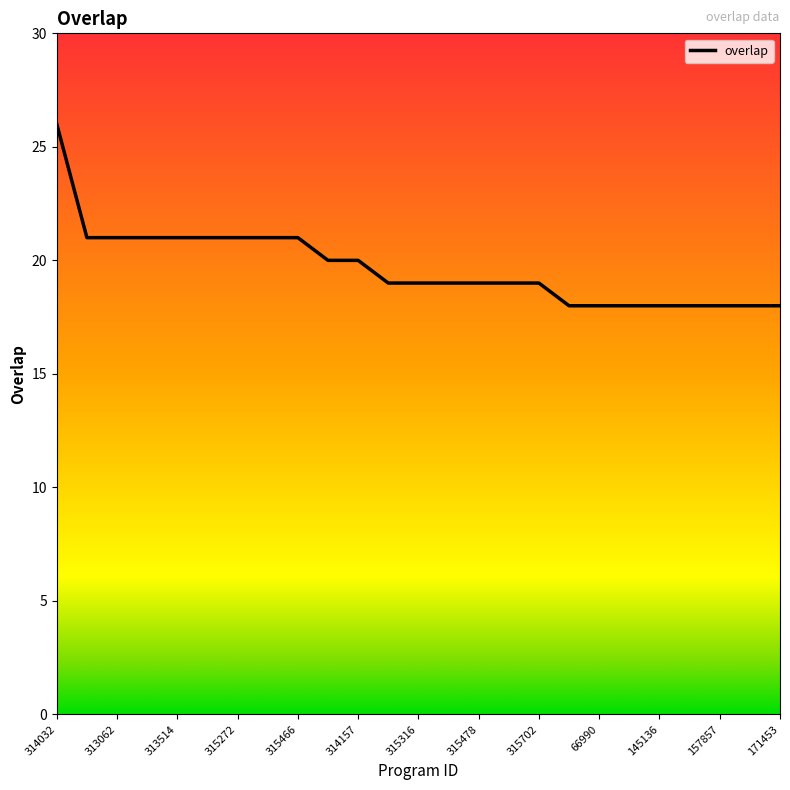

What is the greatest value displayed?

26